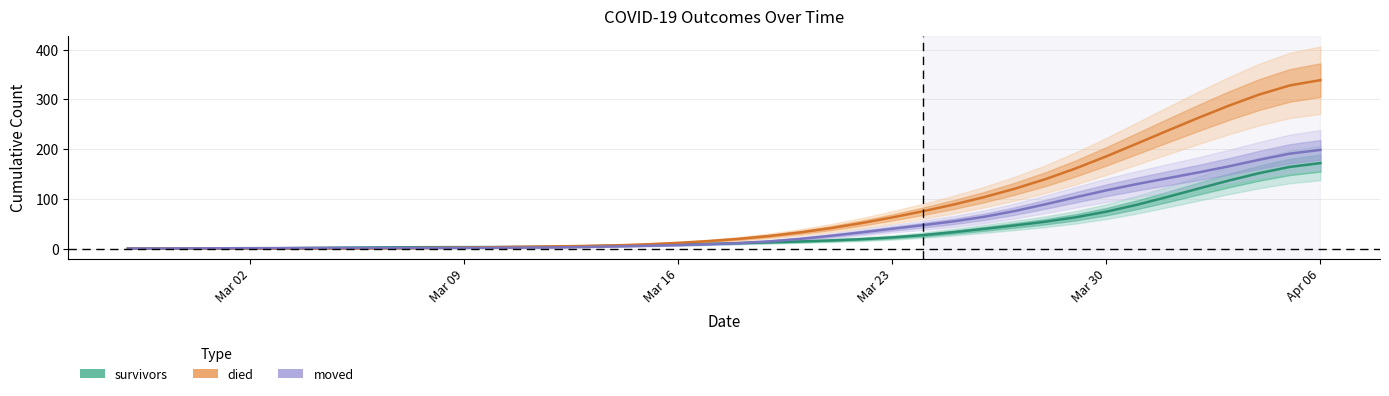

How many lines are shown in the chart?

3